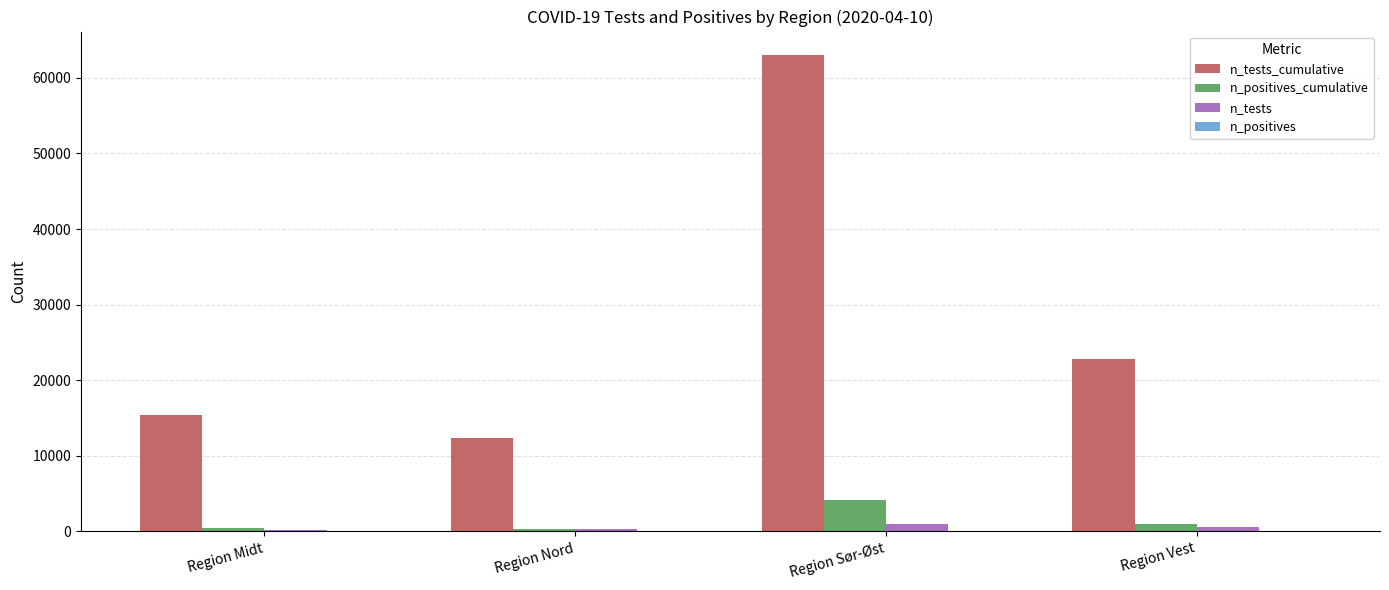

True or false: n_tests_cumulative has a value of 42751 at Region Sør-Øst.

False